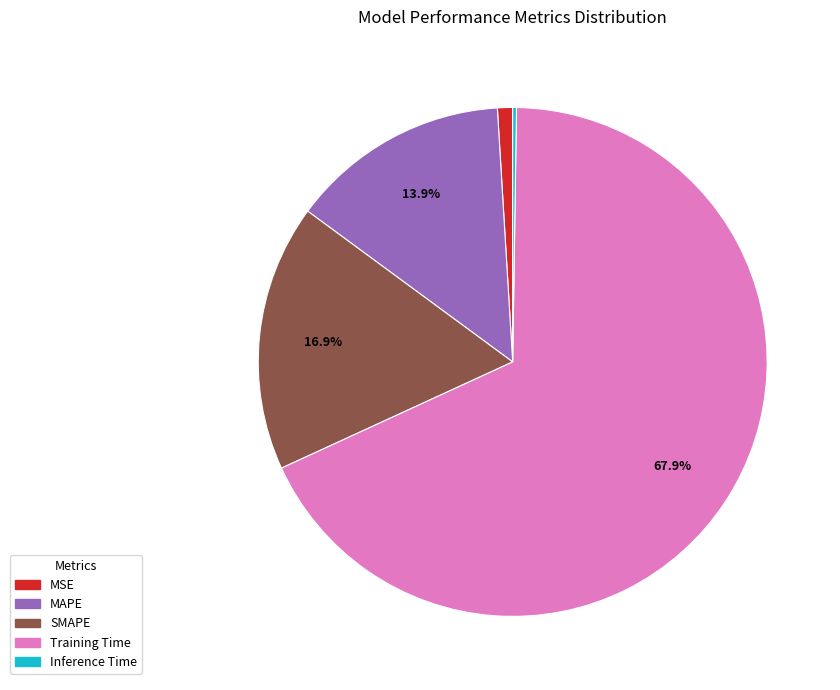

To the nearest percent, what is the average slice percentage?

20%